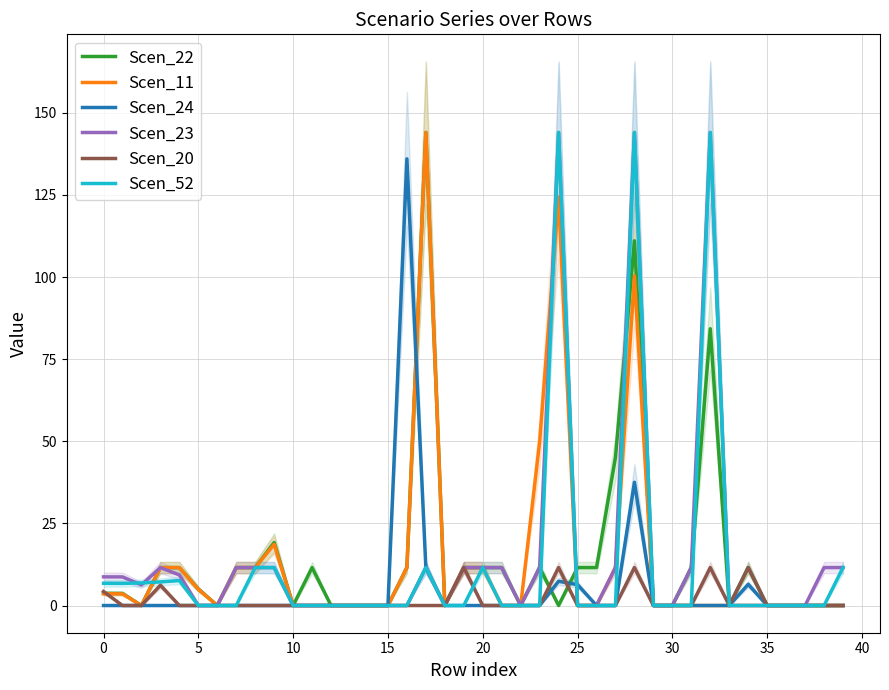

At 36, list the series in order from smallest to largest.

Scen_22, Scen_11, Scen_24, Scen_23, Scen_20, Scen_52